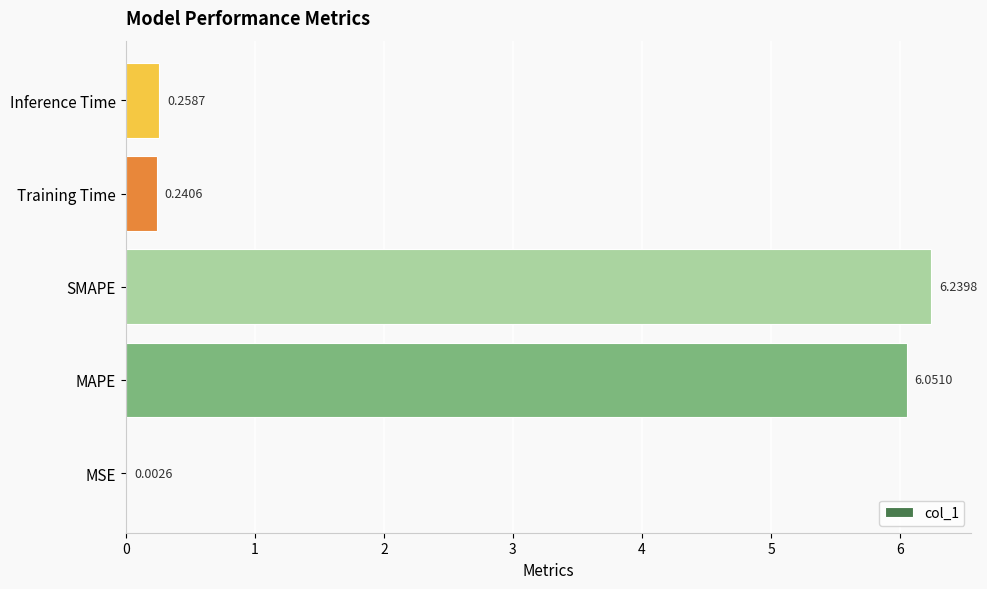

What is the sum of all values?

12.8